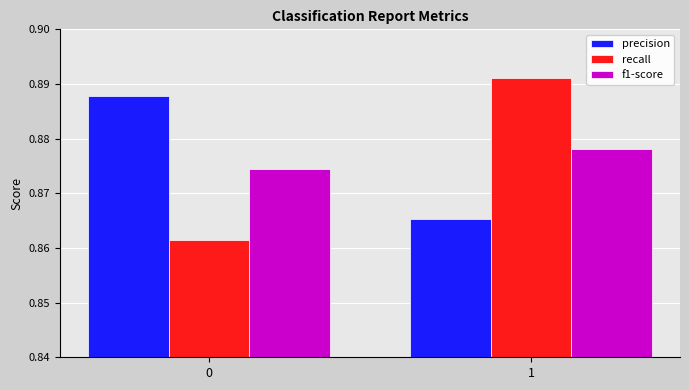

Which series has the largest range (max minus min)?

recall